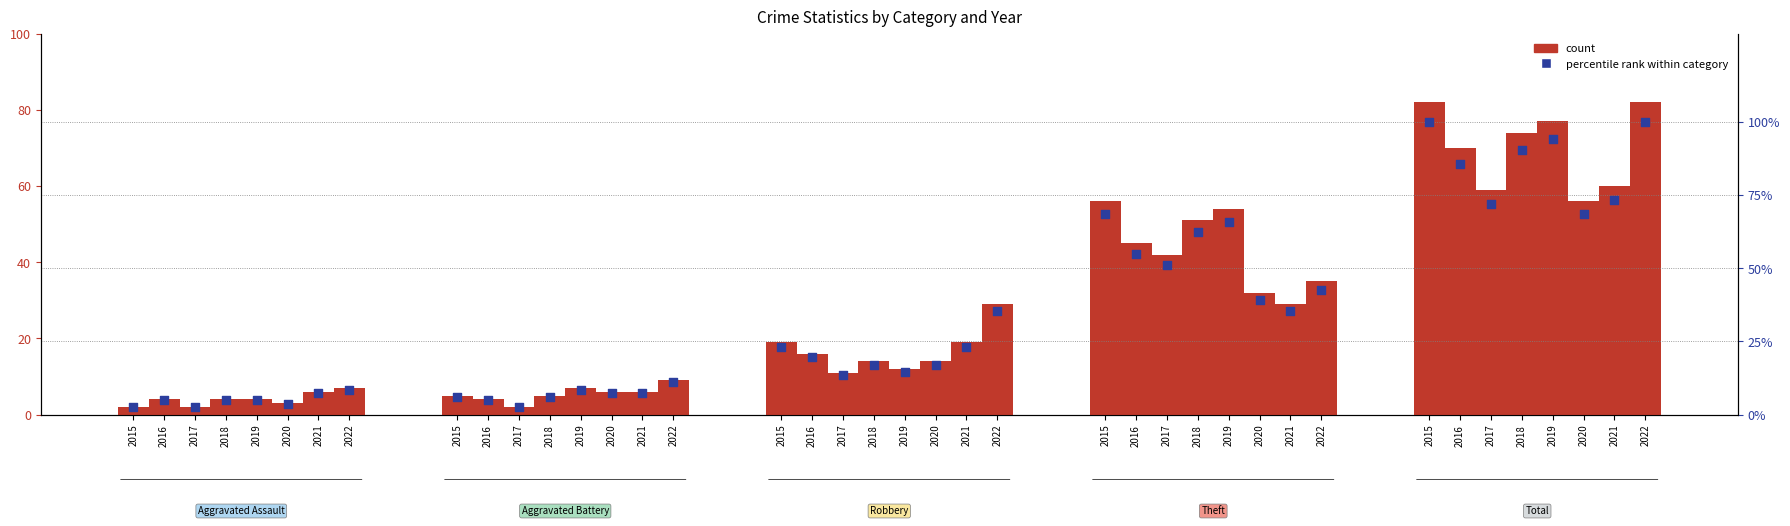

At which category is the sum across all series the highest?

2022